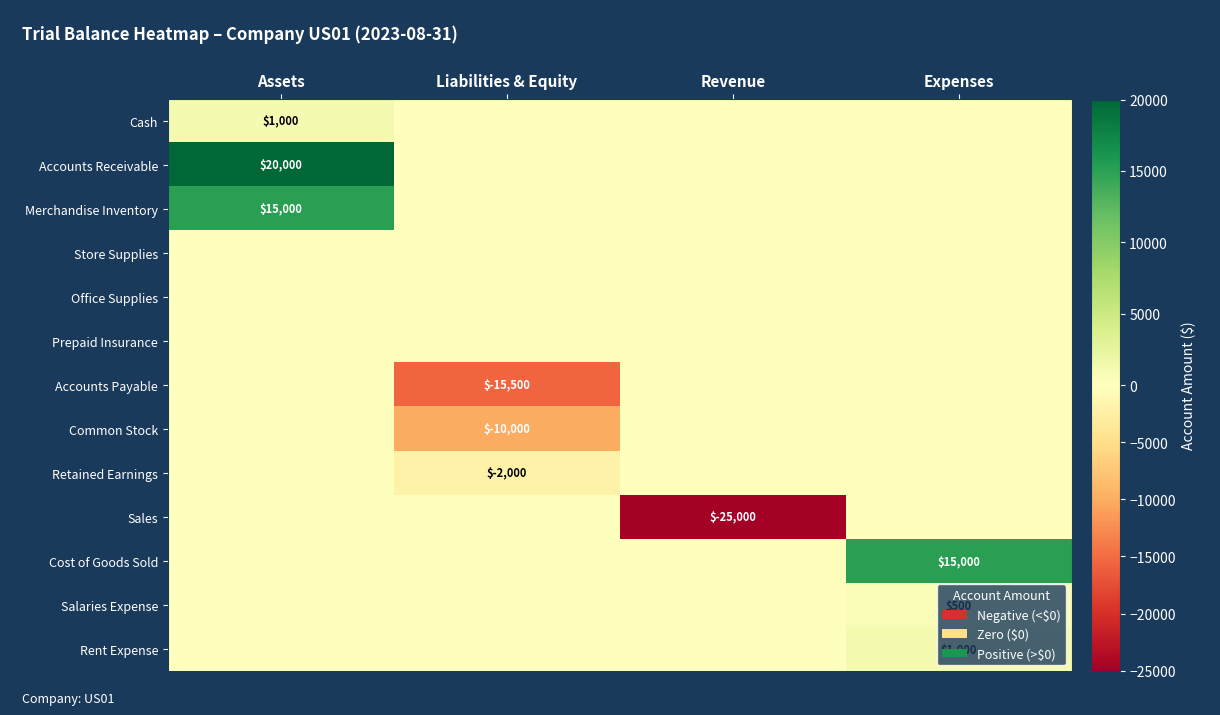

Is it true that Common Stock equals -17622 at Liabilities & Equity?

False